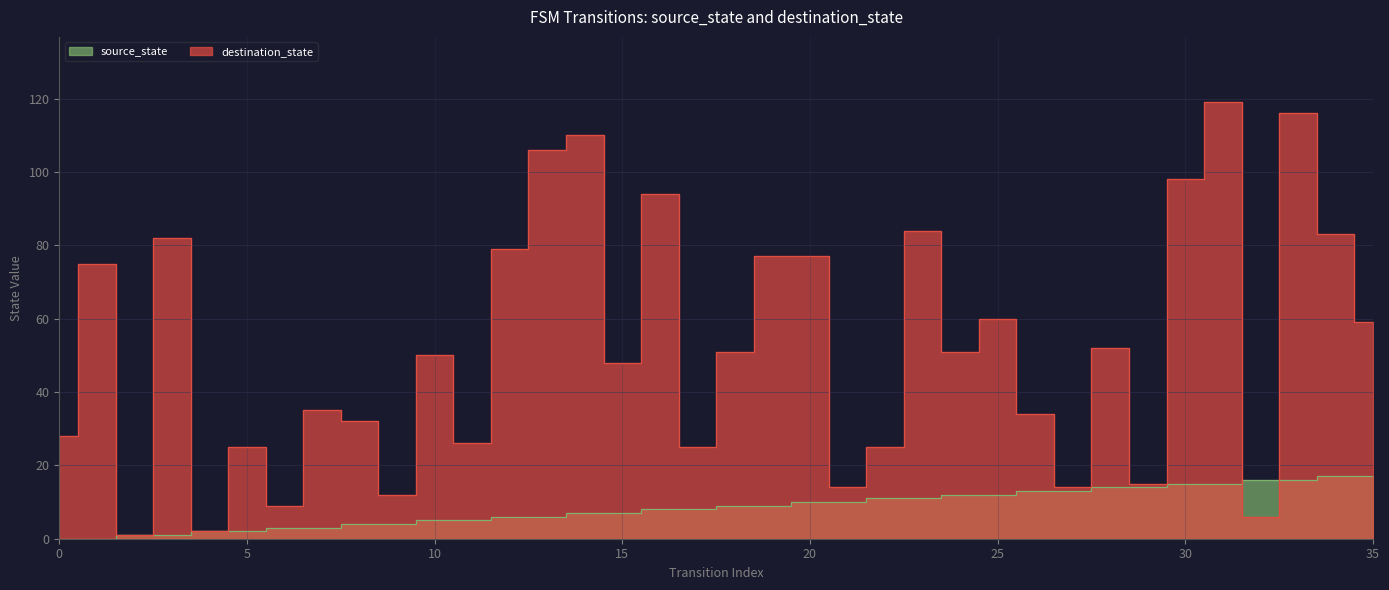

List the series in order of their peak value, highest first.

destination_state, source_state